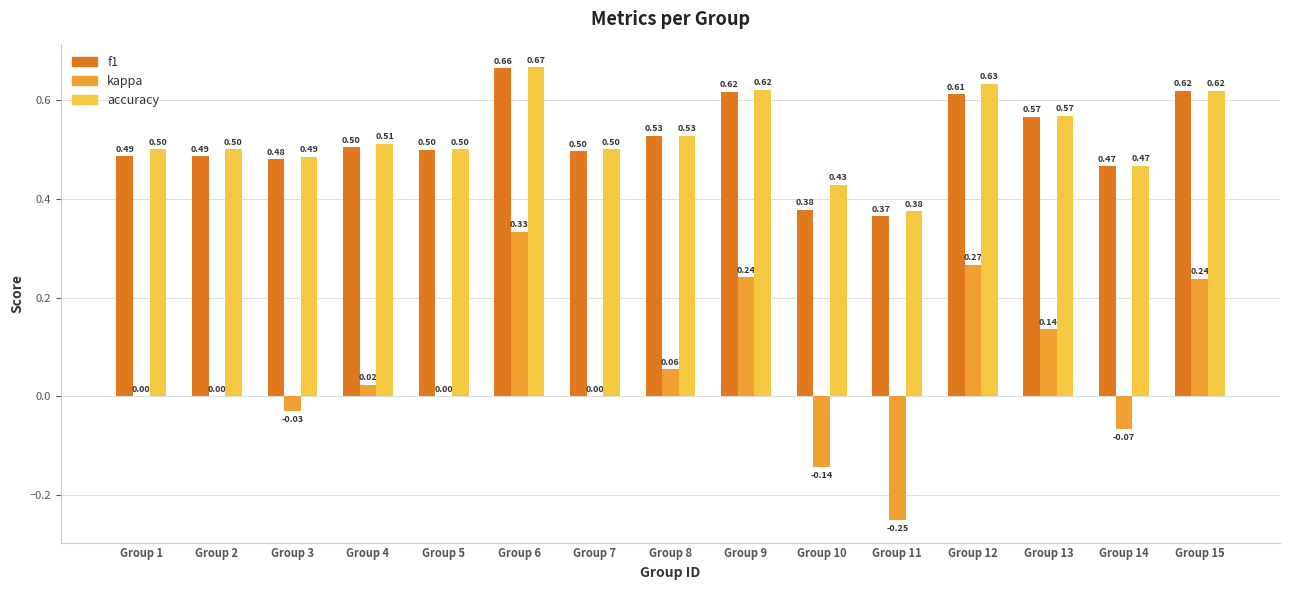

What is the sum of all accuracy values?

7.9